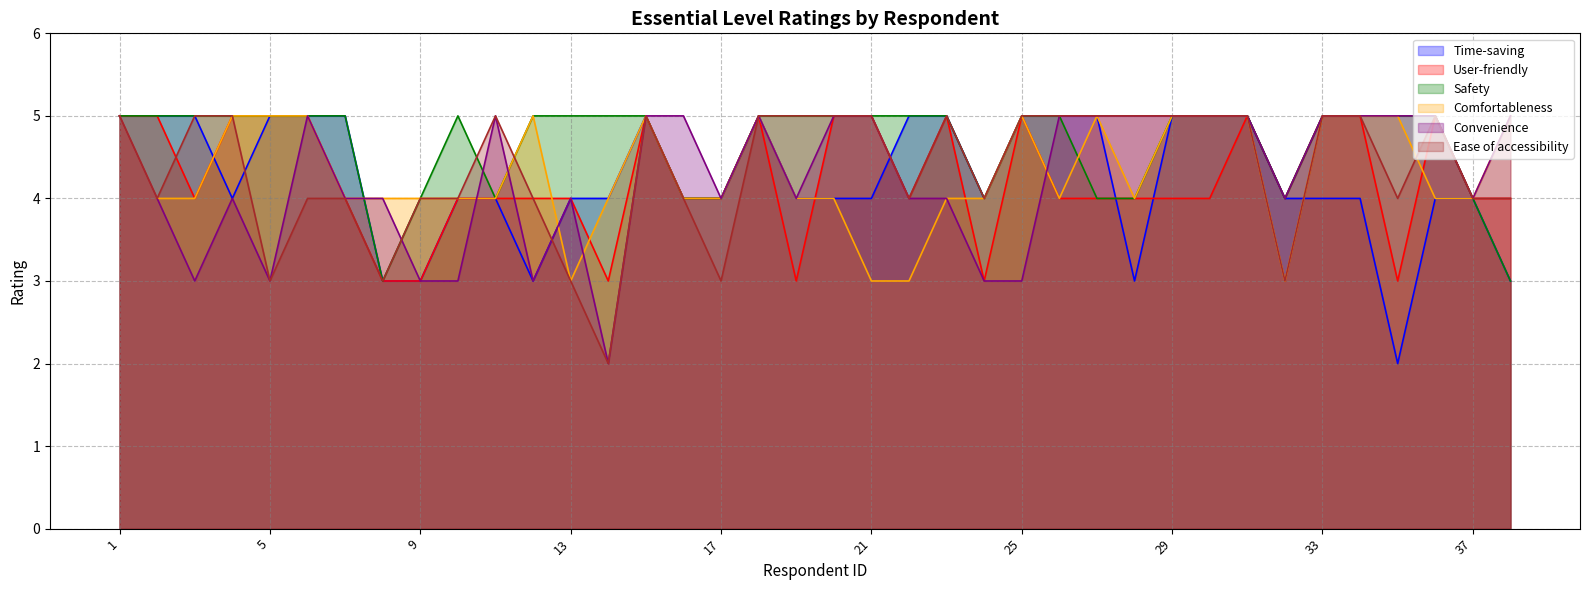

The Safety series shows 3 at 24. True or false?

False